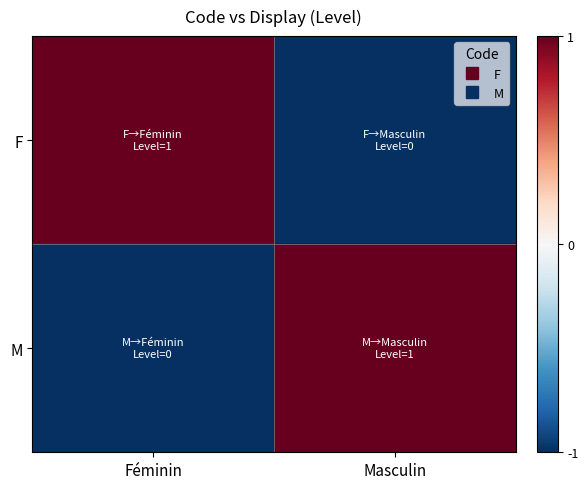

Reading left to right, extract all data points from this chart.

F: Féminin=1	Masculin=-1
M: Féminin=-1	Masculin=1